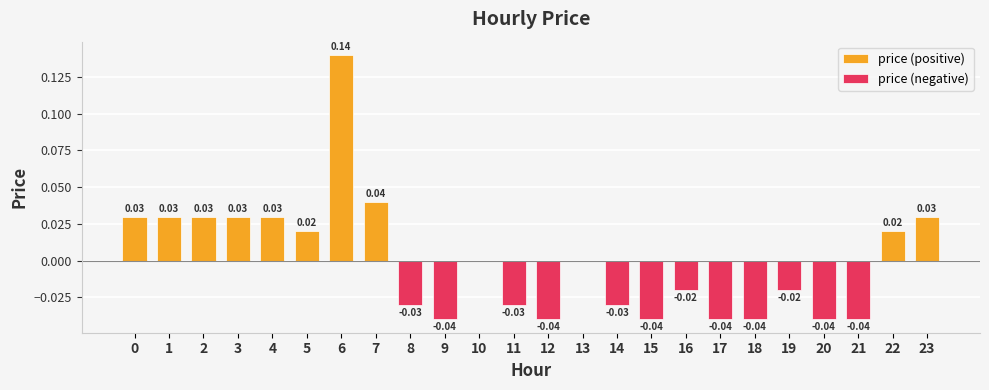

Reading left to right, list all the values displayed in this chart.

price (positive): 0=0.0	1=0.0	2=0.0	3=0.0	4=0.0	5=0.0	6=0.1	7=0.0	8=0.0	9=0.0	10=0.0	11=0.0	12=0.0	13=0.0	14=0.0	15=0.0	16=0.0	17=0.0	18=0.0	19=0.0	20=0.0	21=0.0	22=0.0	23=0.0
price (negative): 0=0.0	1=0.0	2=0.0	3=0.0	4=0.0	5=0.0	6=0.0	7=0.0	8=-0.0	9=-0.0	10=0.0	11=-0.0	12=-0.0	13=0.0	14=-0.0	15=-0.0	16=-0.0	17=-0.0	18=-0.0	19=-0.0	20=-0.0	21=-0.0	22=0.0	23=0.0